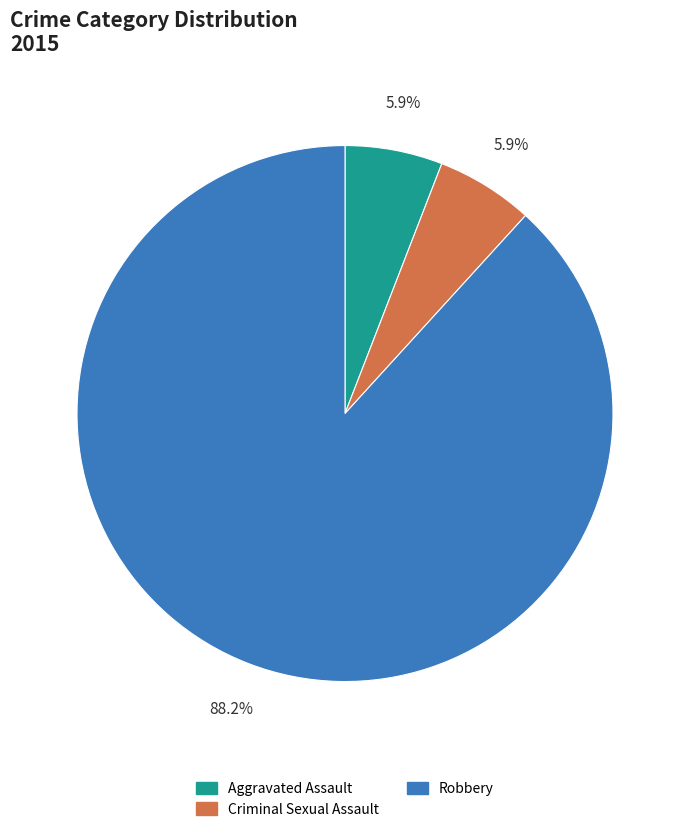

How many slices are in this pie chart?

3